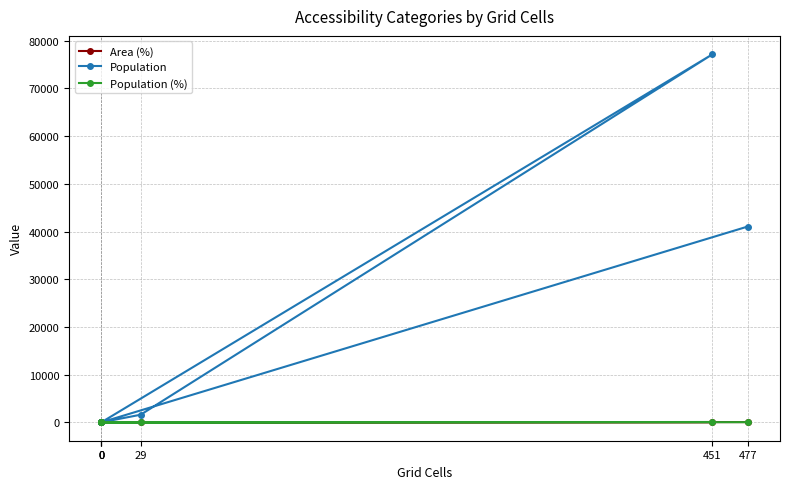

What is the sum of all Population values?

119794.0